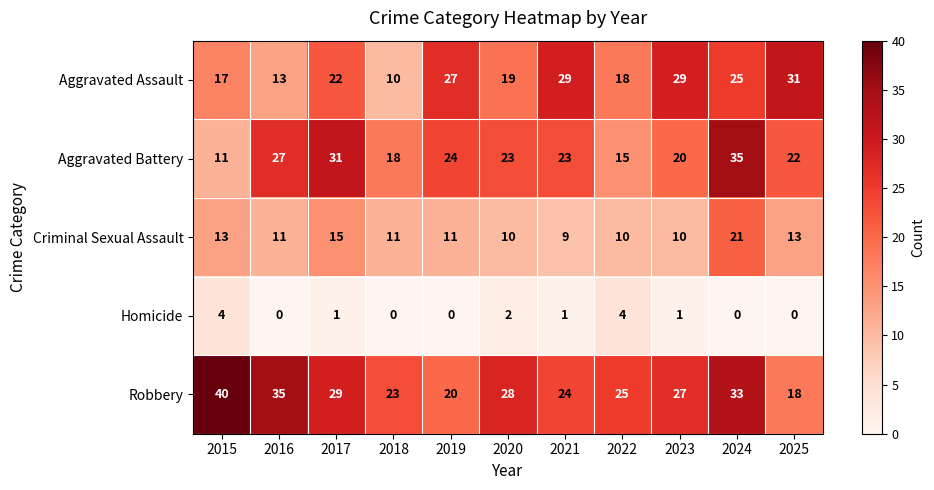

What is the difference between the highest and lowest values at 2019?

27